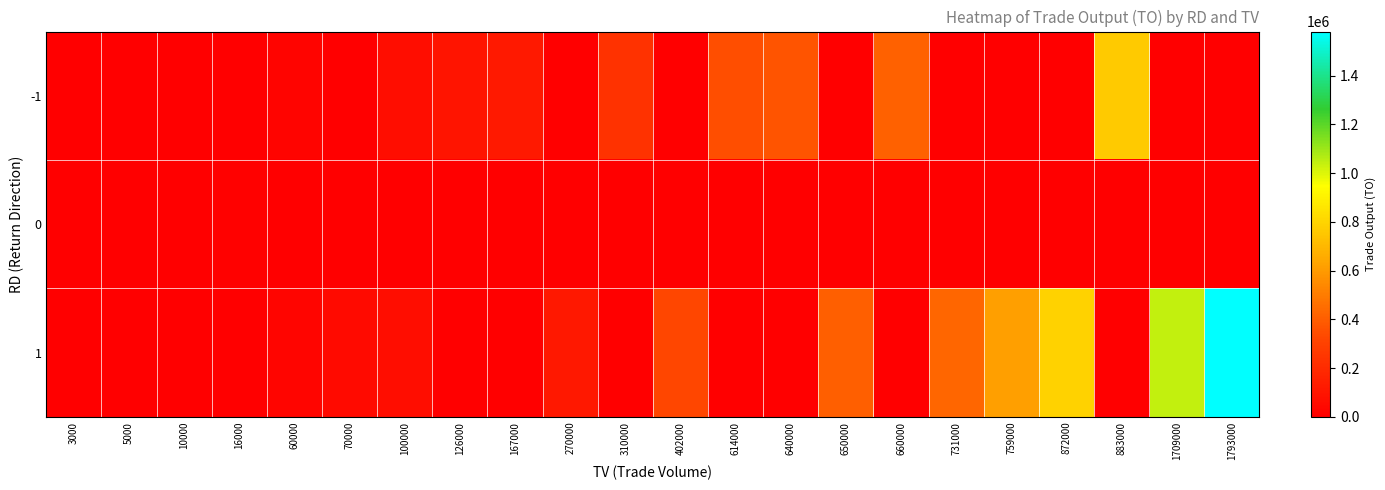

Between 650000 and 759000, which series saw the biggest shift?

1